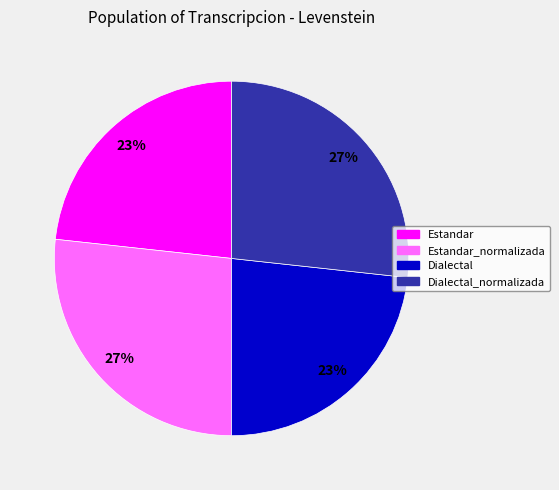

To the nearest percent, what is the average slice percentage?

25%